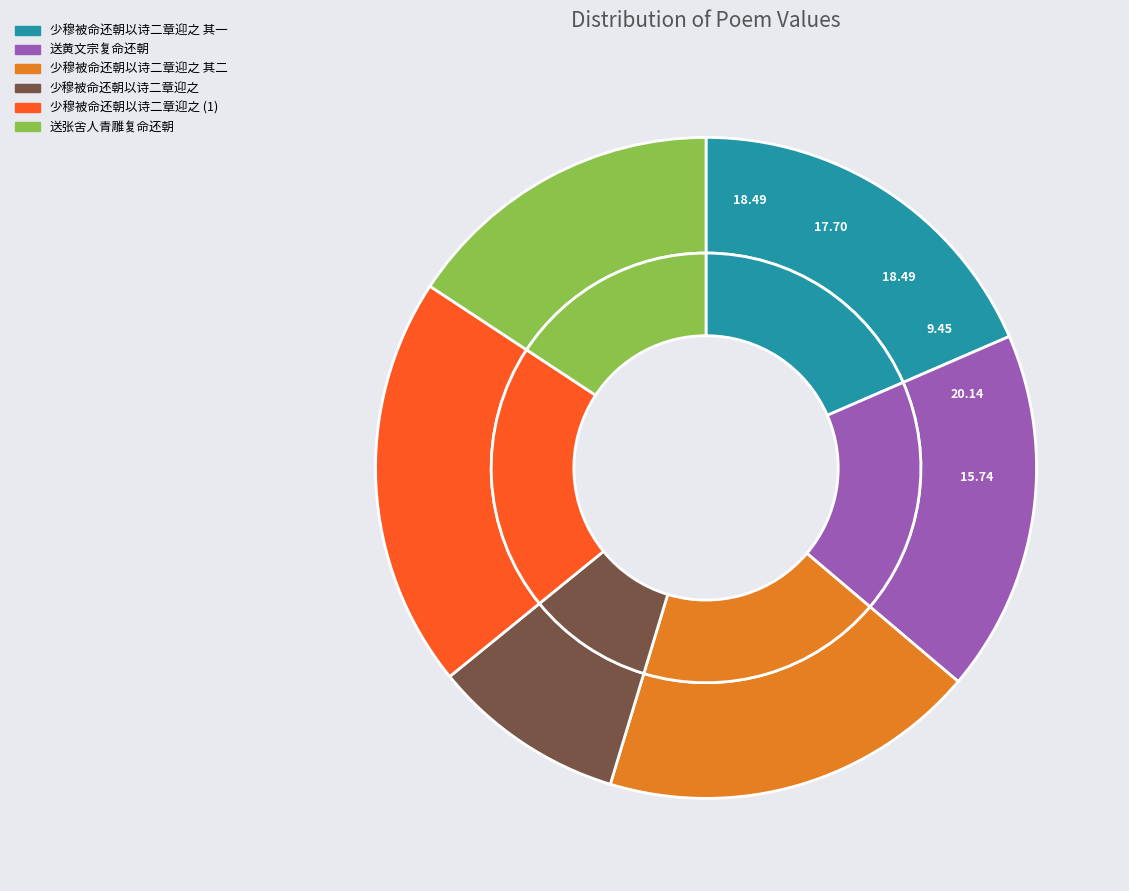

Rank the categories by value from highest to lowest.

少穆被命还朝以诗二章迎之, 少穆被命还朝以诗二章迎之 其二, 少穆被命还朝以诗二章迎之 其一, 送黄文宗复命还朝, 送张舍人青雕复命还朝, 少穆被命还朝以诗二章迎之